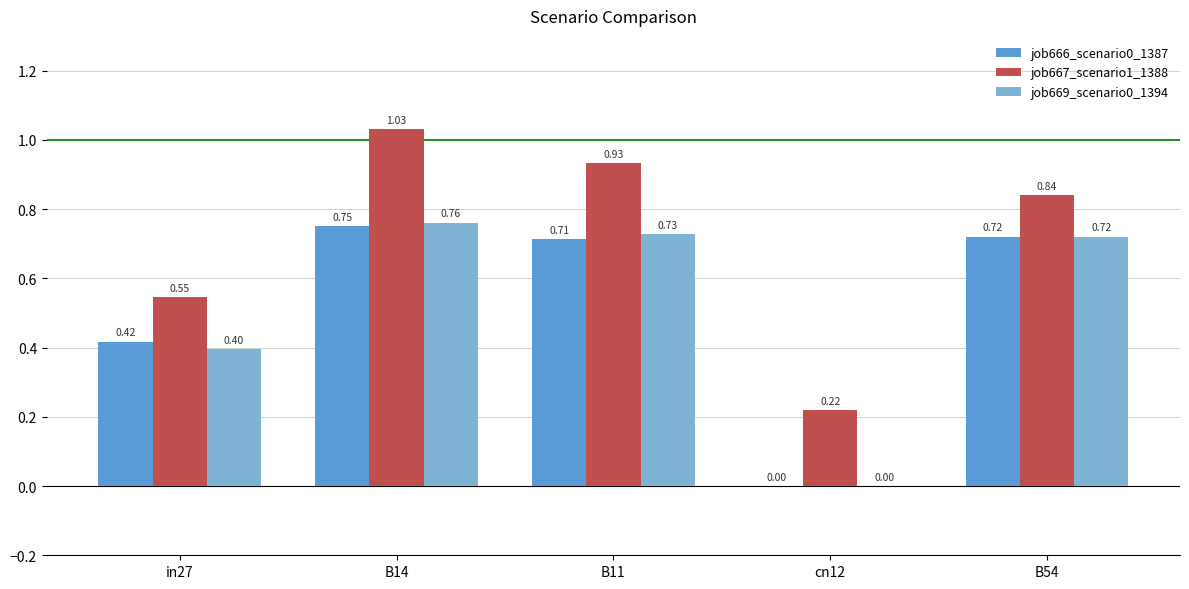

True or false: job667_scenario1_1388 has a value of 0.3 at cn12.

False